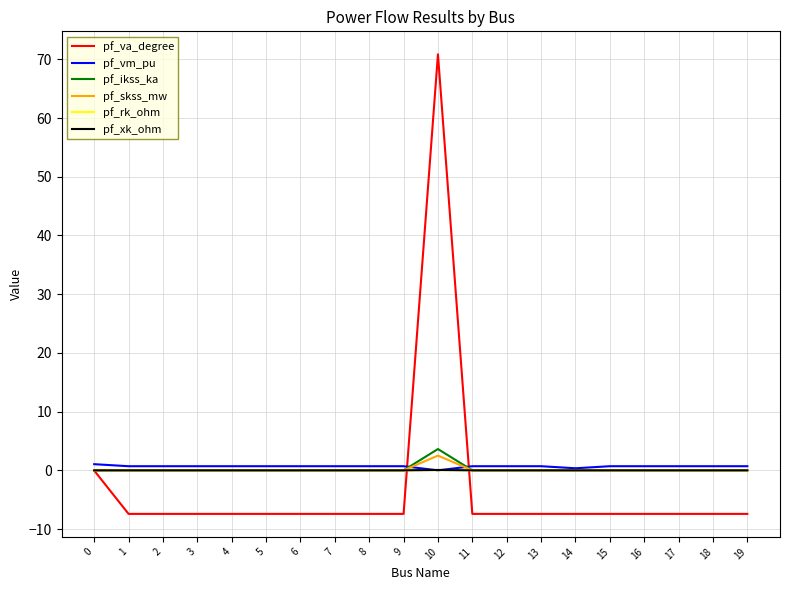

Which category has the highest value in the pf_skss_mw series?

10